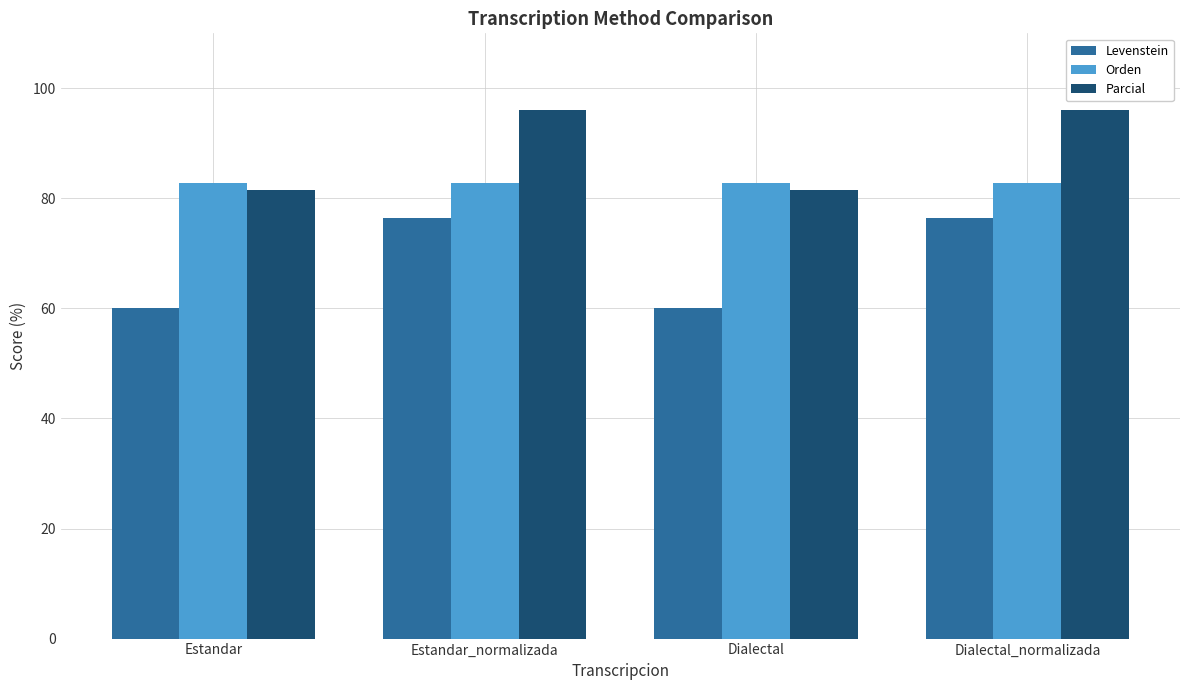

Which series has the largest total across all categories?

Parcial